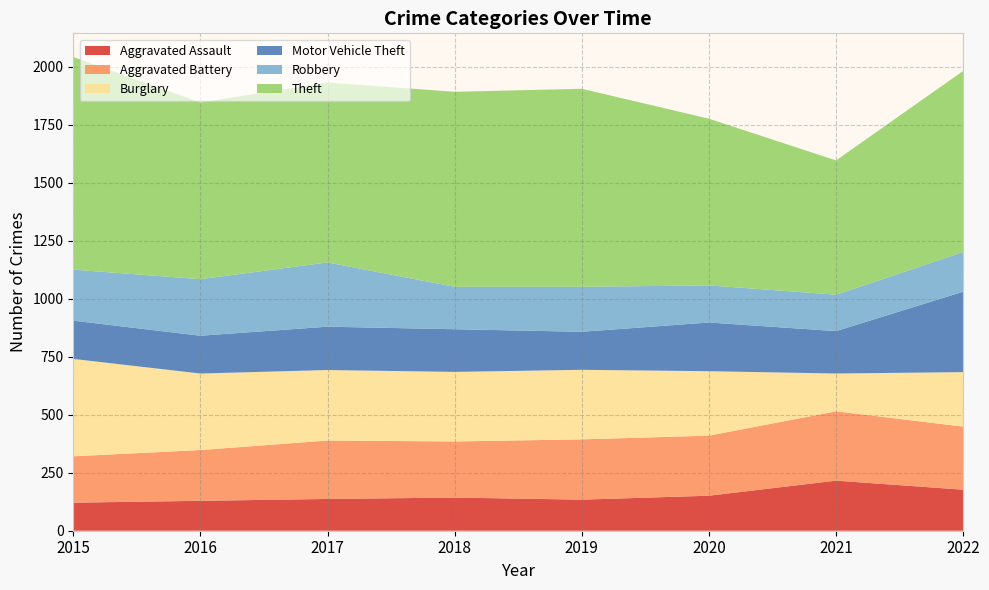

Reading left to right, transcribe all the data shown in this chart.

Aggravated Assault: 121	129	137	143	134	151	216	177
Aggravated Battery: 200	219	252	242	260	259	299	272
Burglary: 420	330	304	300	300	278	163	235
Motor Vehicle Theft: 165	163	187	184	164	210	183	347
Robbery: 220	244	277	183	194	160	157	171
Theft: 917	762	776	841	854	719	579	781